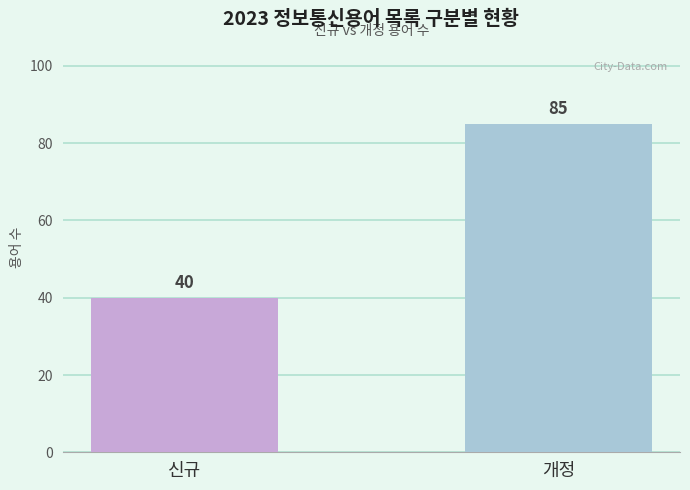

What is the sum of the values at 신규 and 개정?

125